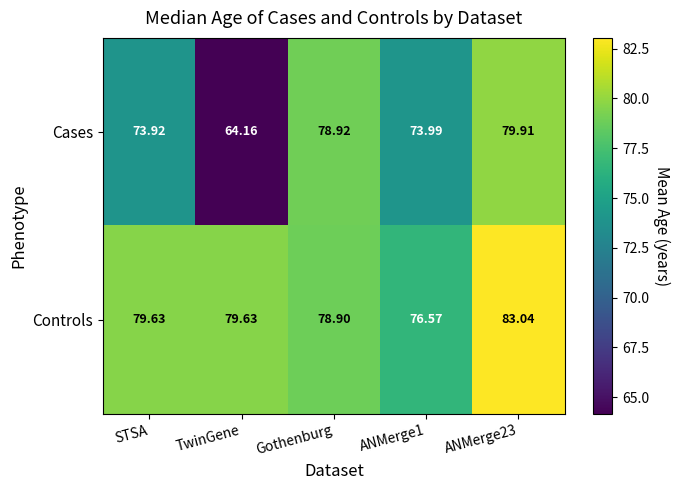

Rank the series by their average value, from lowest to highest.

Cases, Controls